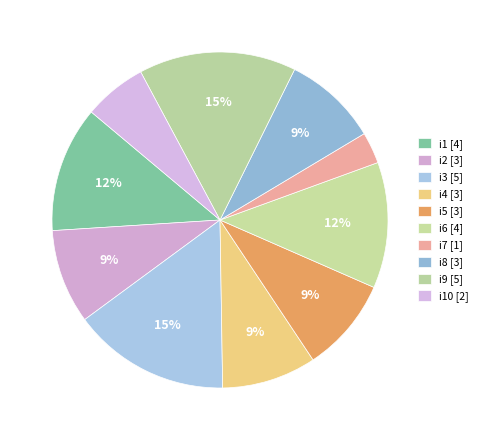

Count the number of slices in the pie.

10